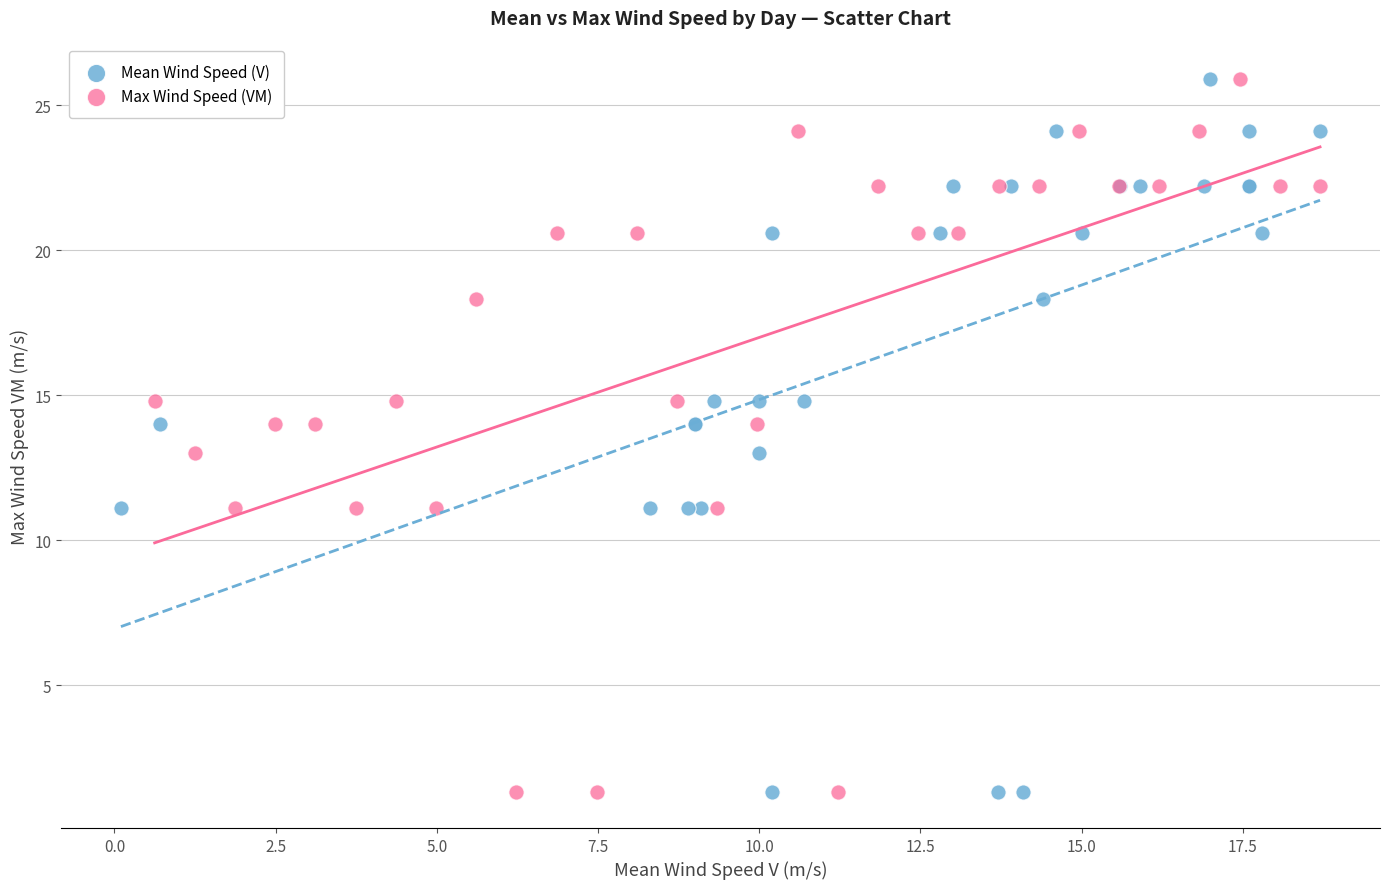

What are all the series names shown in the legend?

Mean Wind Speed (V), Max Wind Speed (VM)